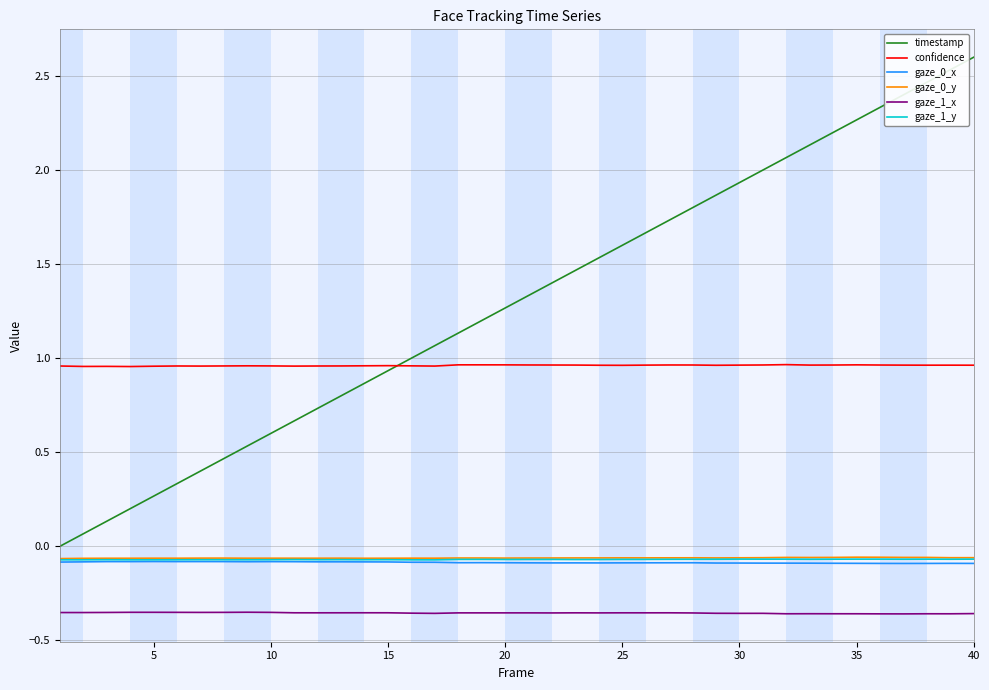

True or false: gaze_1_x has more than 0 interior local peaks.

True